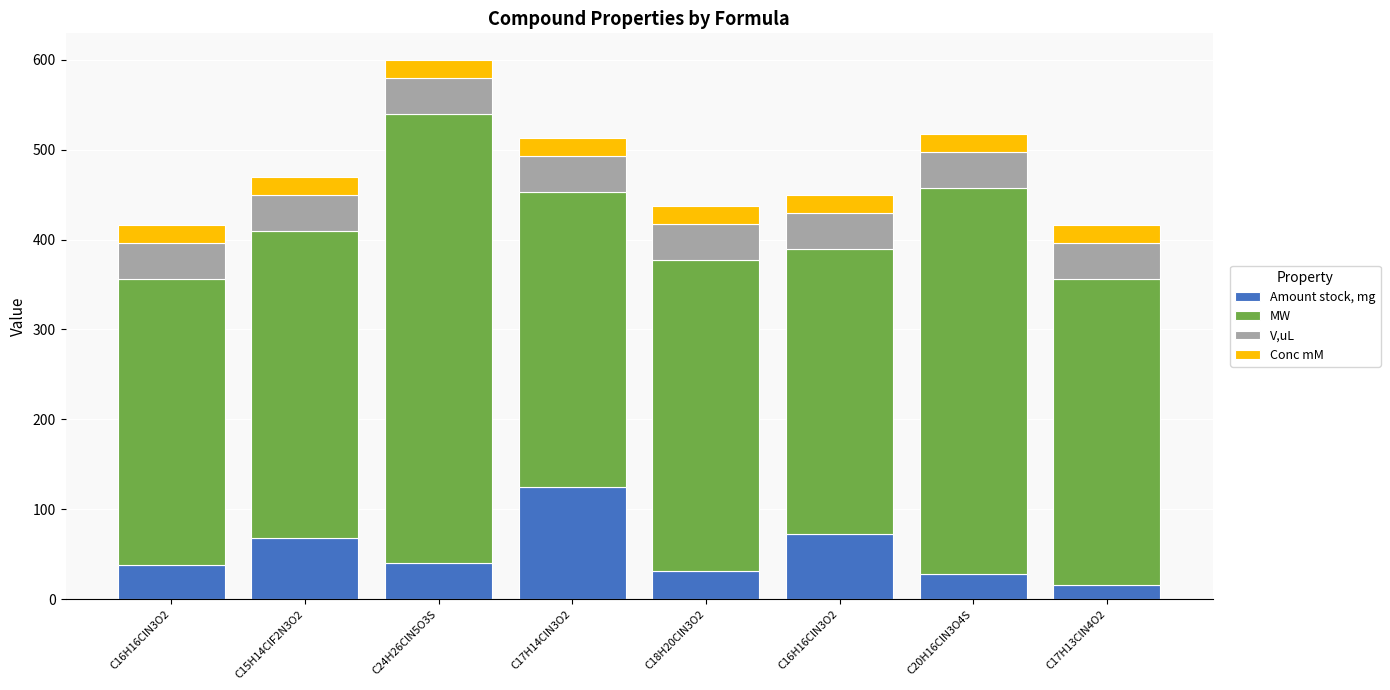

Between C16H16ClN3O2 and C18H20ClN3O2, which series saw the biggest shift?

MW